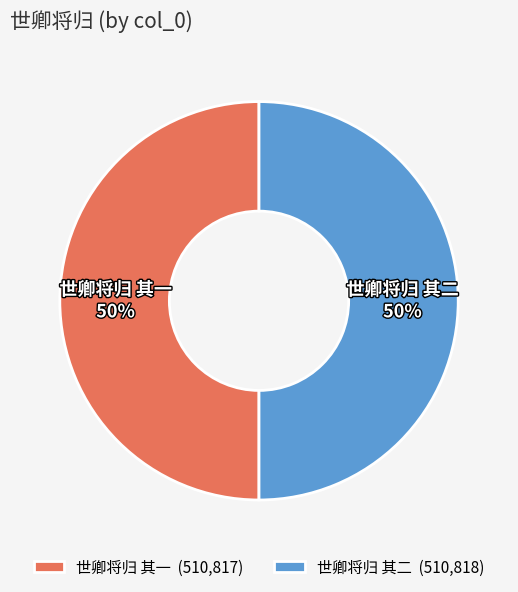

To the nearest percent, what is the average slice percentage?

50%